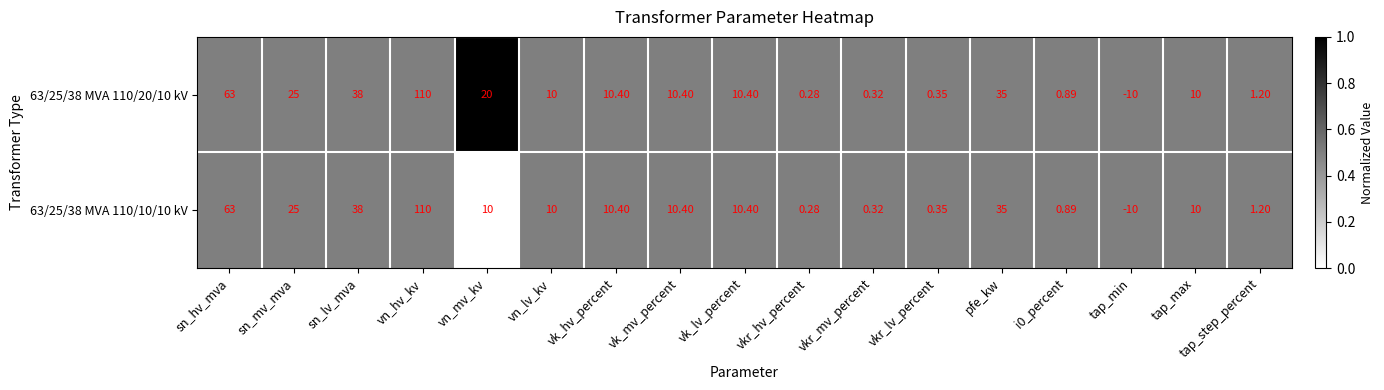

Which category has the highest value in the 63/25/38 MVA 110/20/10 kV series?

vn_hv_kv